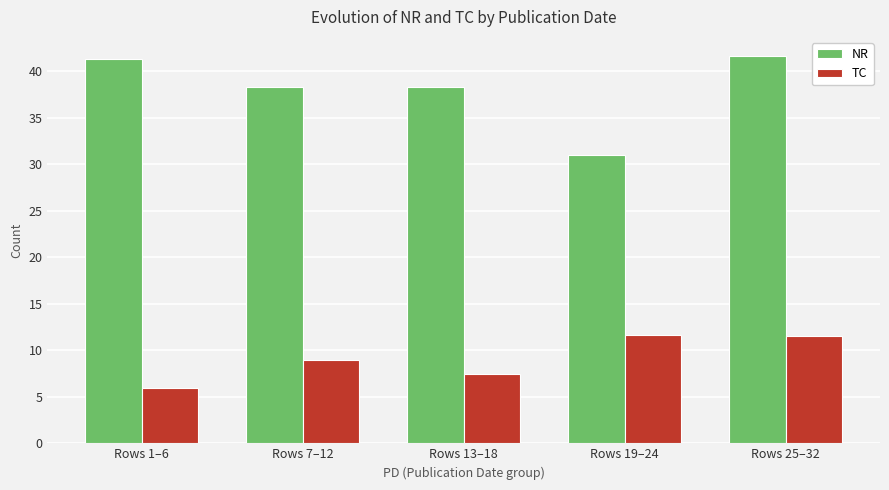

What is the approximate value of NR at Rows 19–24?

31.0